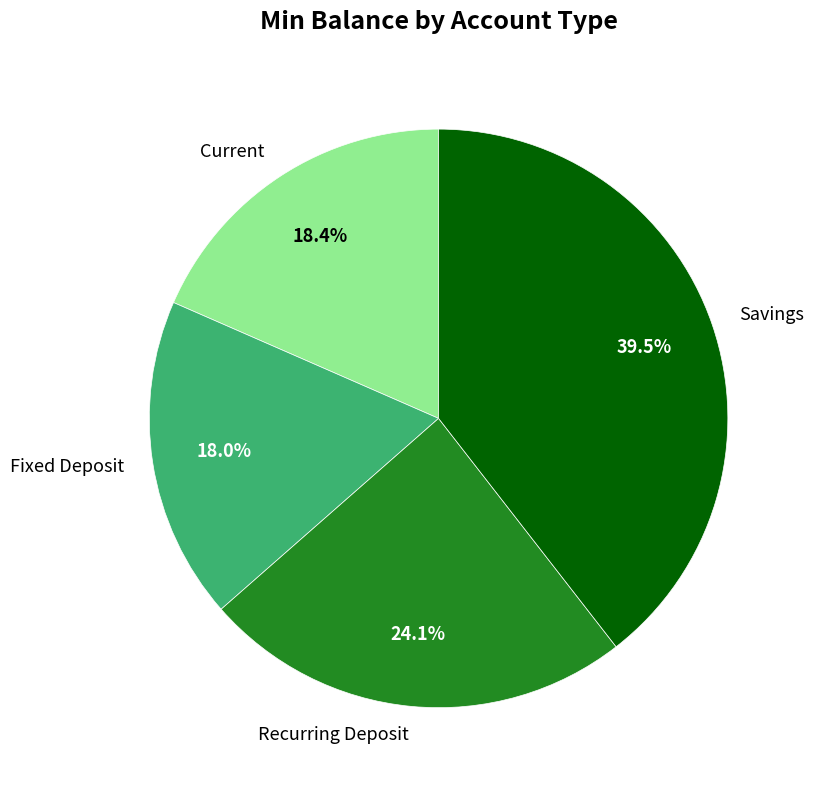

Does any single category account for the majority?

No